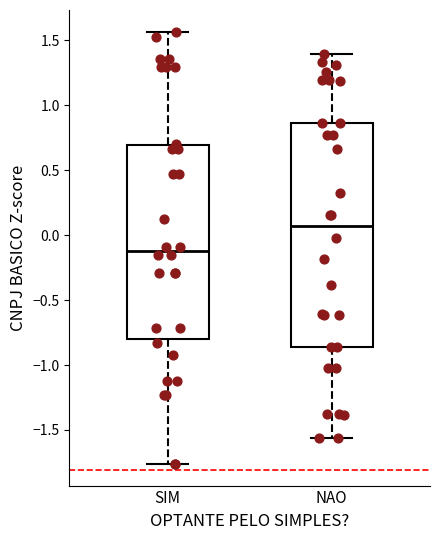

Where does the upper whisker of the box for NAO end on the y-axis? The values are not printed on the chart, so give them approximately, as read against the axis.

1.40